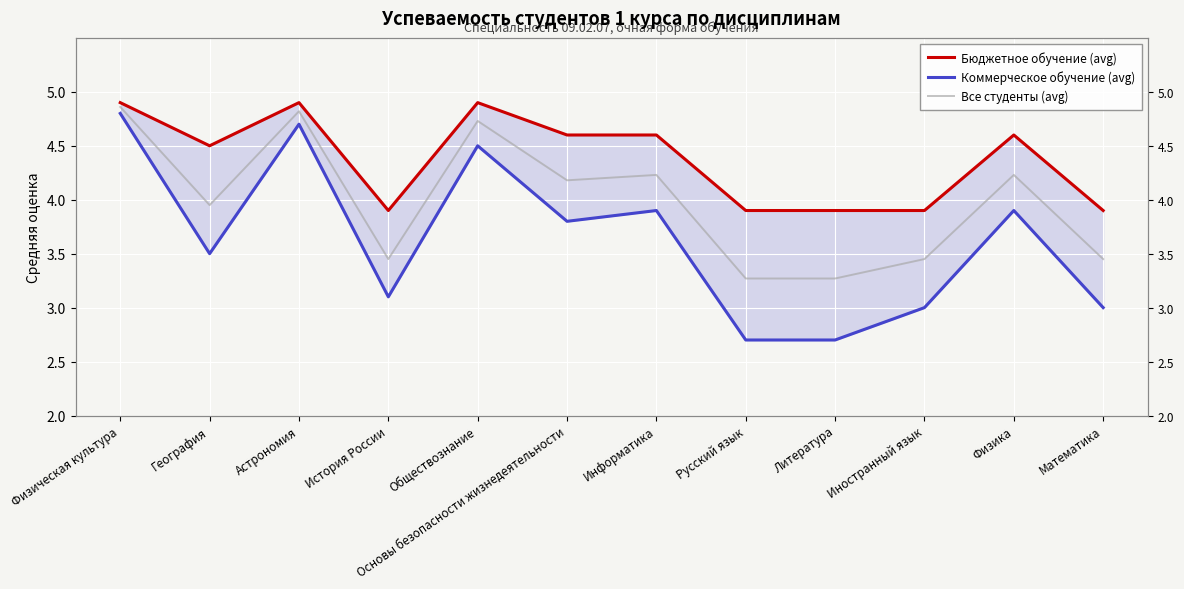

What is the difference between the Бюджетное обучение (avg) values at География and Основы безопасности жизнедеятельности?

0.1